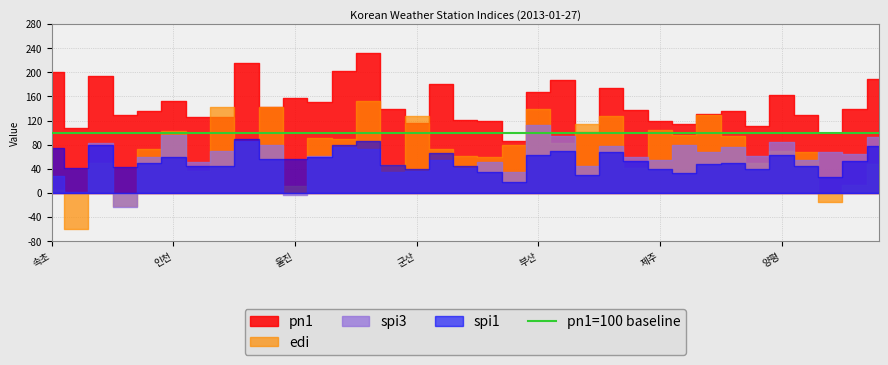

Does the chart display data point markers on the line(s)?

No